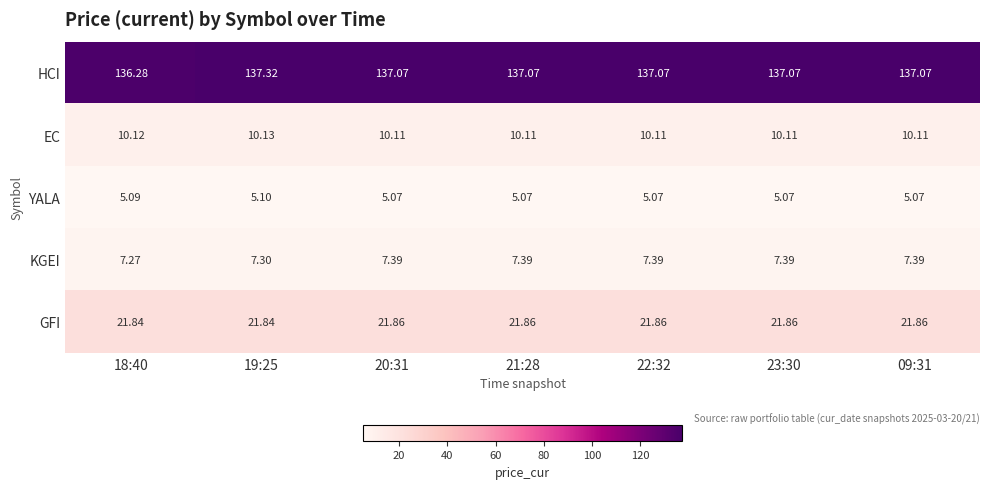

At which category is the sum across all series the highest?

19:25